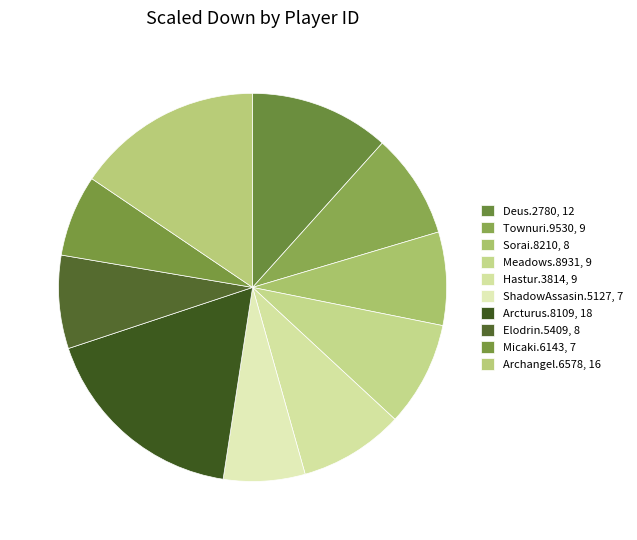

What portion of the pie excludes Elodrin.5409?

92.2%